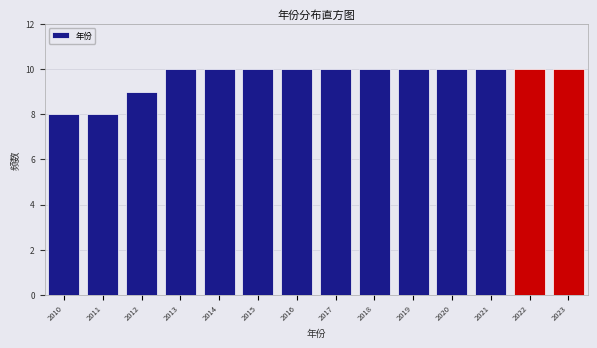

Reading left to right, transcribe this chart: for each bar, give the range it covers on the x-axis and its height. The values are not printed on the chart, so give them approximately, as read against the axis.

2009.5 to 2010.5: 8
2010.5 to 2011.5: 8
2011.5 to 2012.5: 9
2012.5 to 2013.5: 10
2013.5 to 2014.5: 10
2014.5 to 2015.5: 10
2015.5 to 2016.5: 10
2016.5 to 2017.5: 10
2017.5 to 2018.5: 10
2018.5 to 2019.5: 10
2019.5 to 2020.5: 10
2020.5 to 2021.5: 10
2021.5 to 2022.5: 10
2022.5 to 2023.5: 10